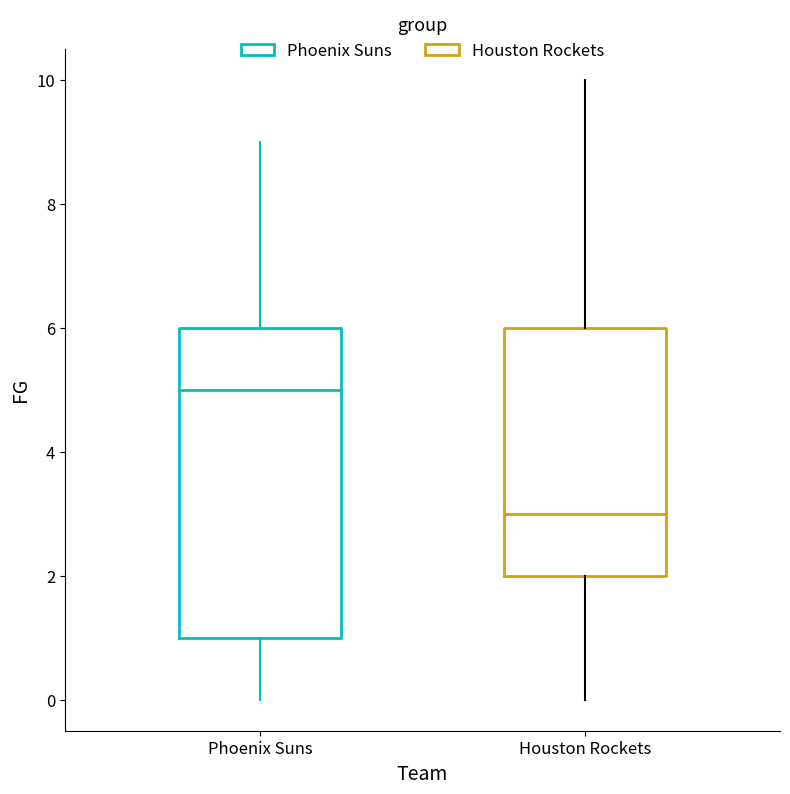

Reading left to right, read every box against the y-axis: the position of its median line, the range the box covers, and the ends of its whiskers. The values are not printed on the chart, so give them approximately, as read against the axis.

Phoenix Suns: median 5, box 1 to 6, whiskers 0 to 9
Houston Rockets: median 3, box 2 to 6, whiskers 0 to 10